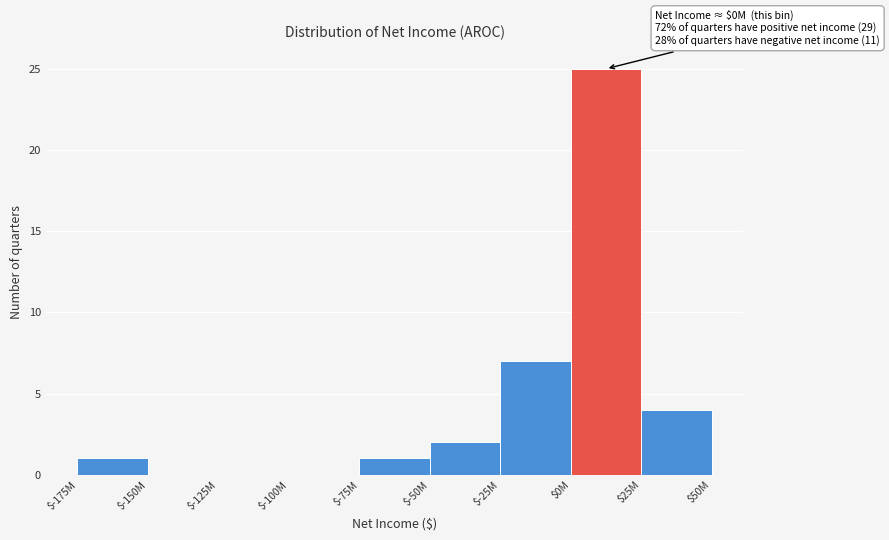

What is the maximum value shown in the chart?

25